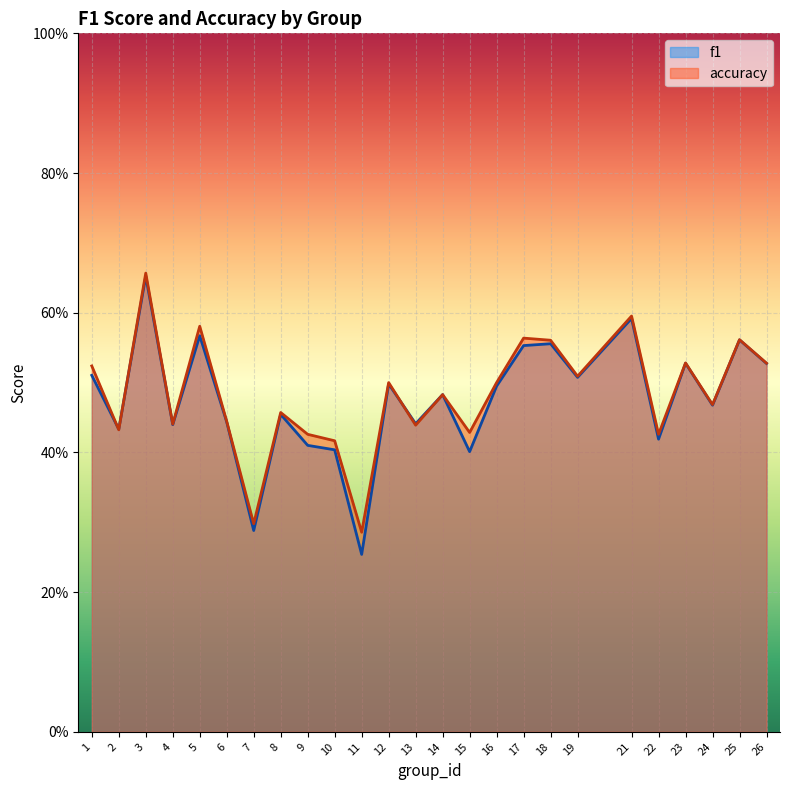

What is the sum of the accuracy values at 2 and 4?

0.9